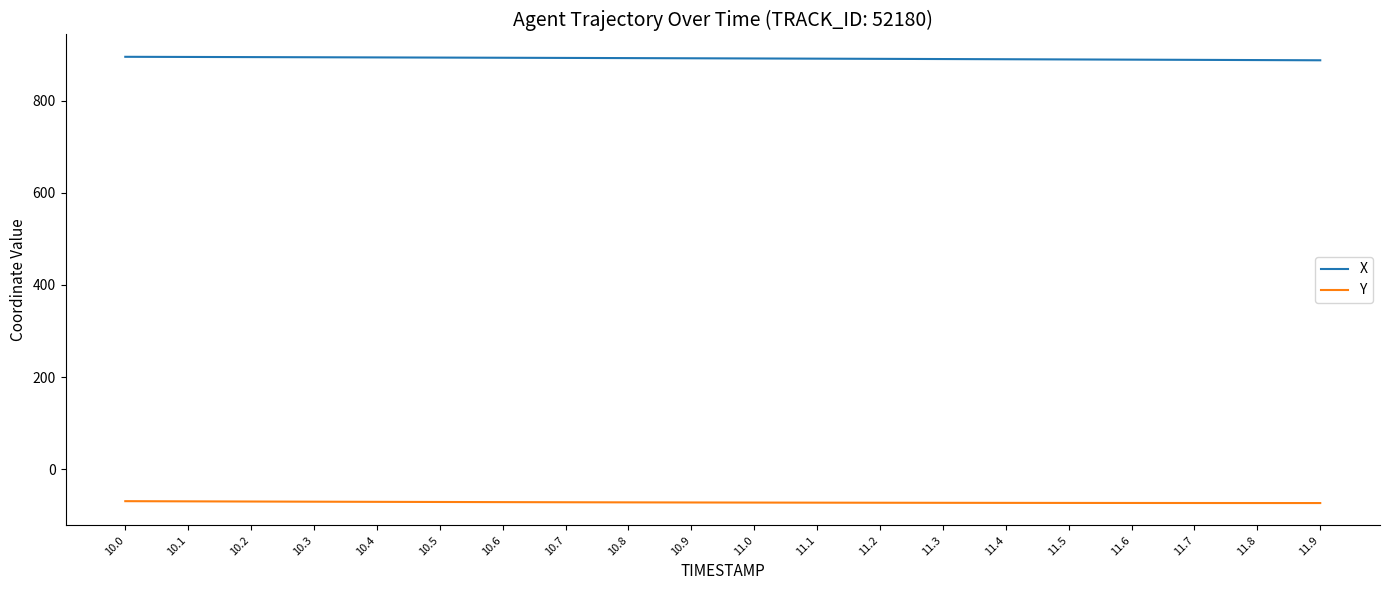

What is the spread (max minus min) of values at 10.0?

964.3